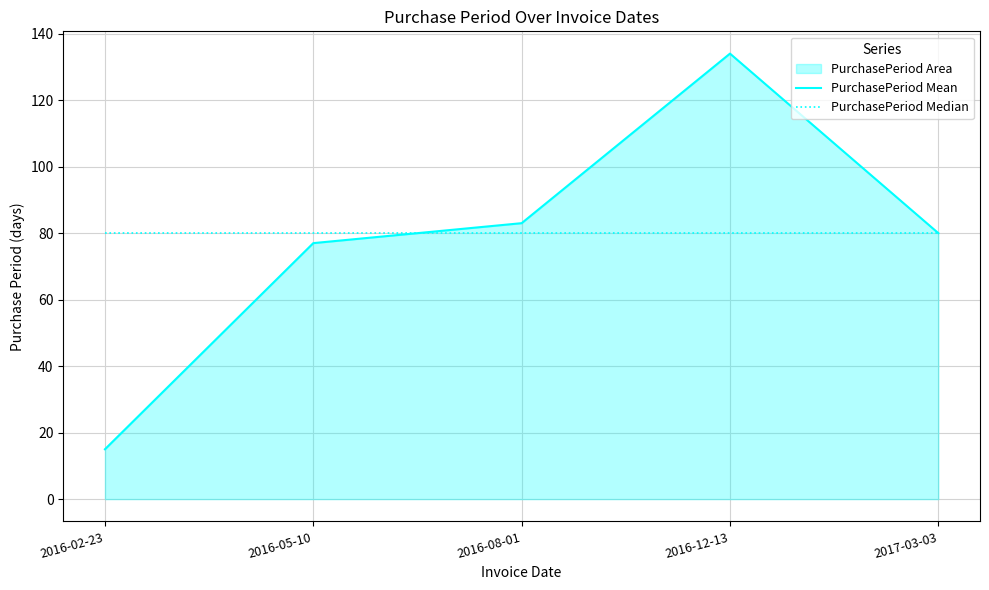

List the labels in order of PurchasePeriod Median value, largest first.

2016-02-23, 2016-05-10, 2016-08-01, 2016-12-13, 2017-03-03